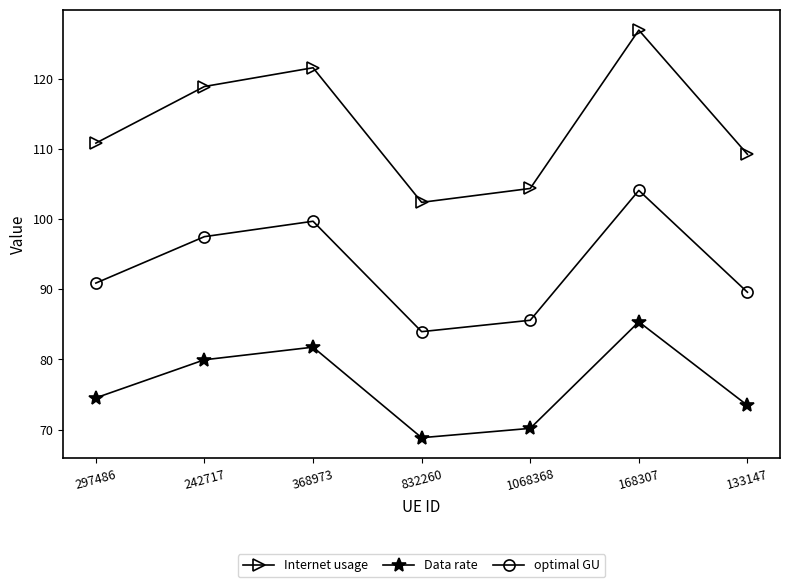

At which label is Internet usage closest to 114?

297486